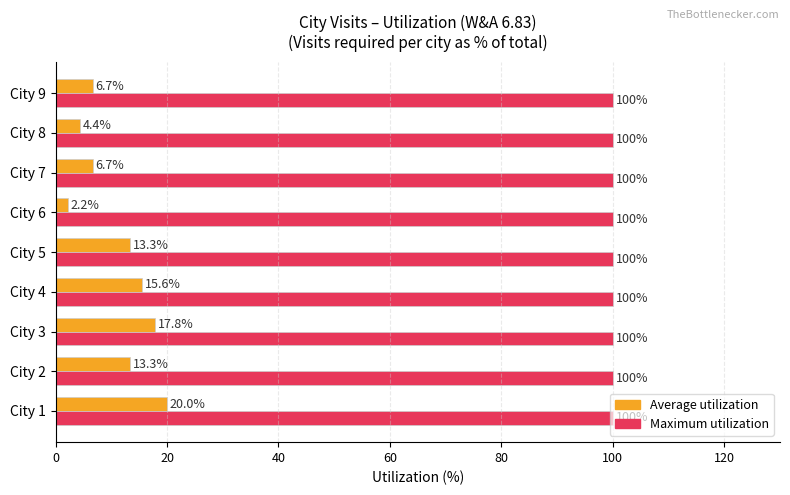

At which category is the sum across all series the highest?

City 1